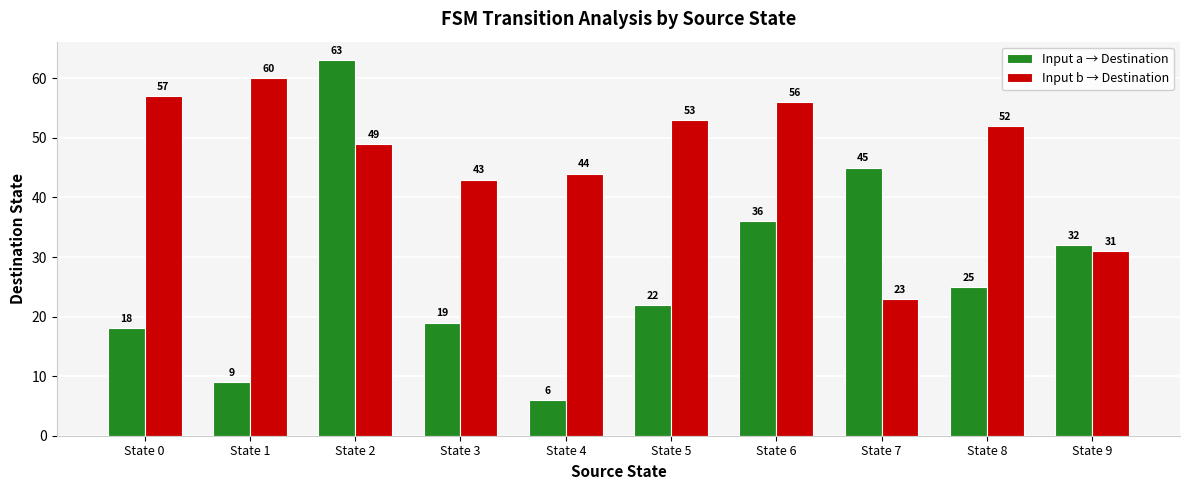

Where is Input b → Destination nearest to the value 41?

State 3